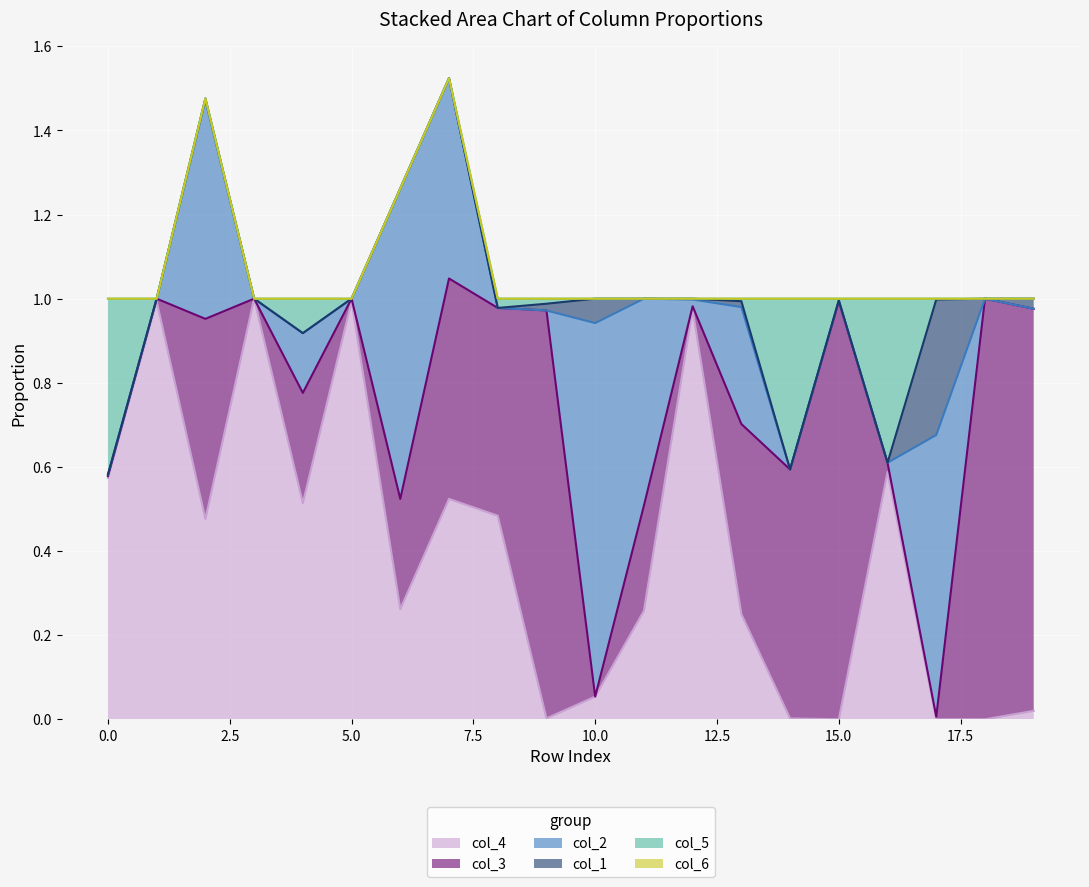

Is the value of col_6 at 2 greater than the value of col_5 at 9?

No